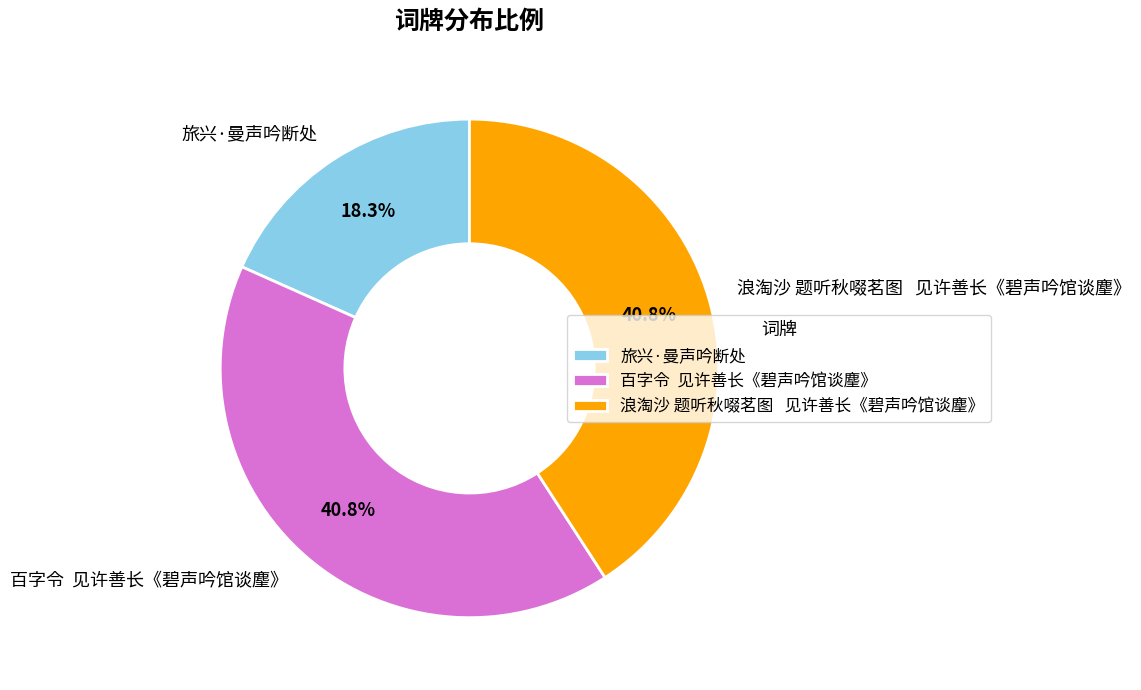

Which has a higher value, 旅兴·曼声吟断处 or 百字令 见许善长《碧声吟馆谈麈》?

百字令 见许善长《碧声吟馆谈麈》